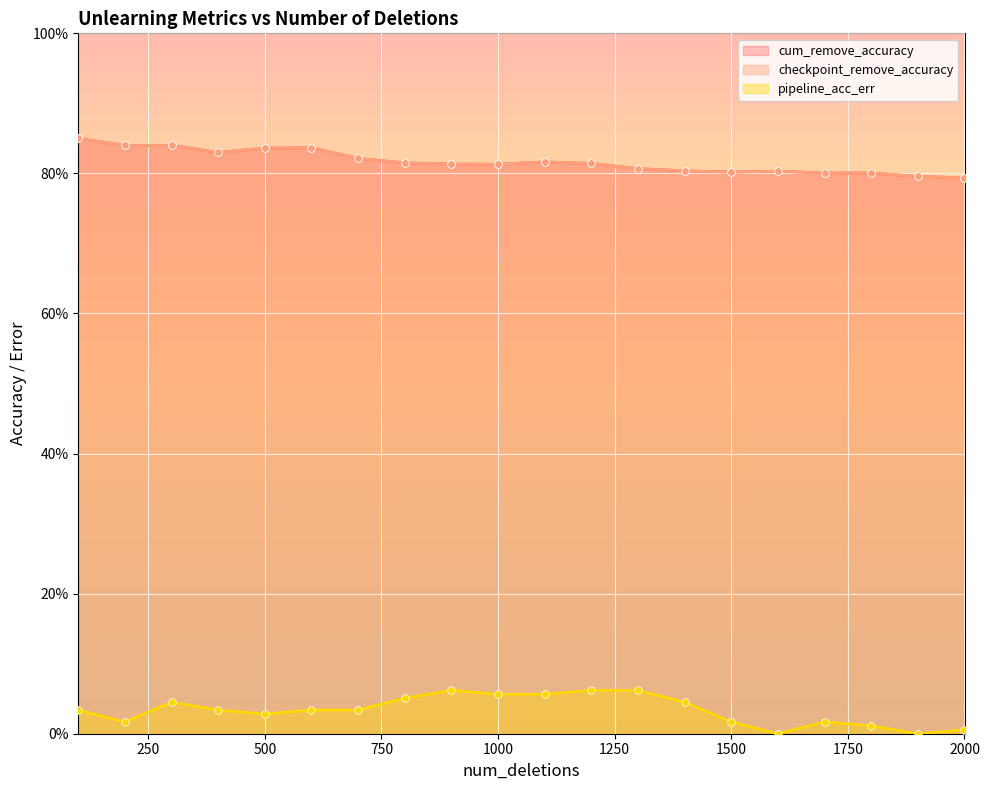

What is the total value across all series at 300?

1.7